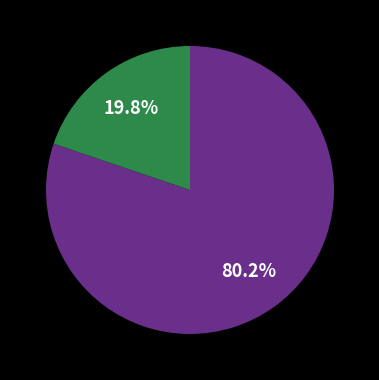

Is there a majority slice in this chart?

Yes